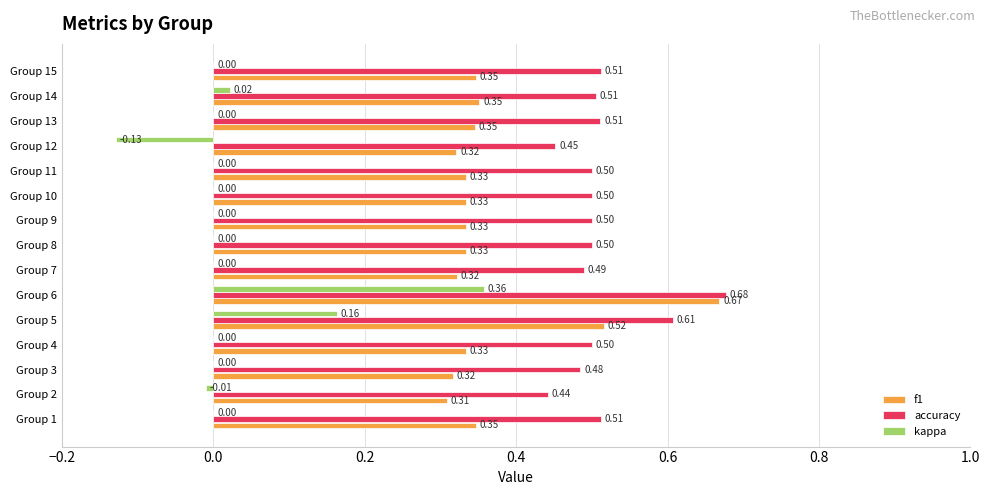

At which category is the sum across all series the highest?

Group 6